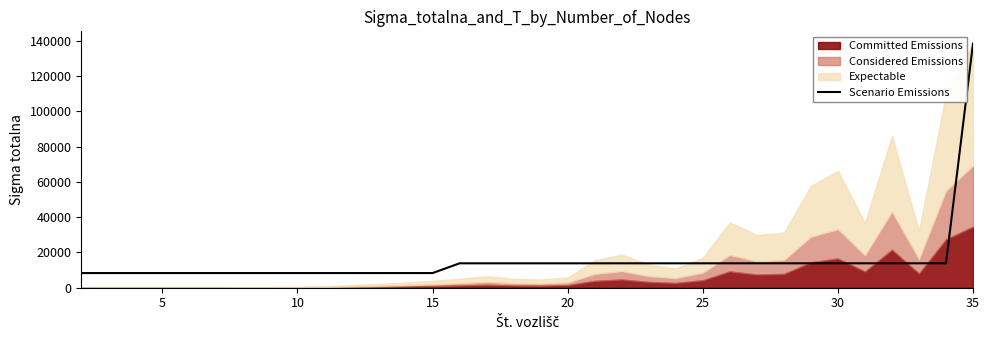

What is the difference between the maximum and minimum values?

130111.0